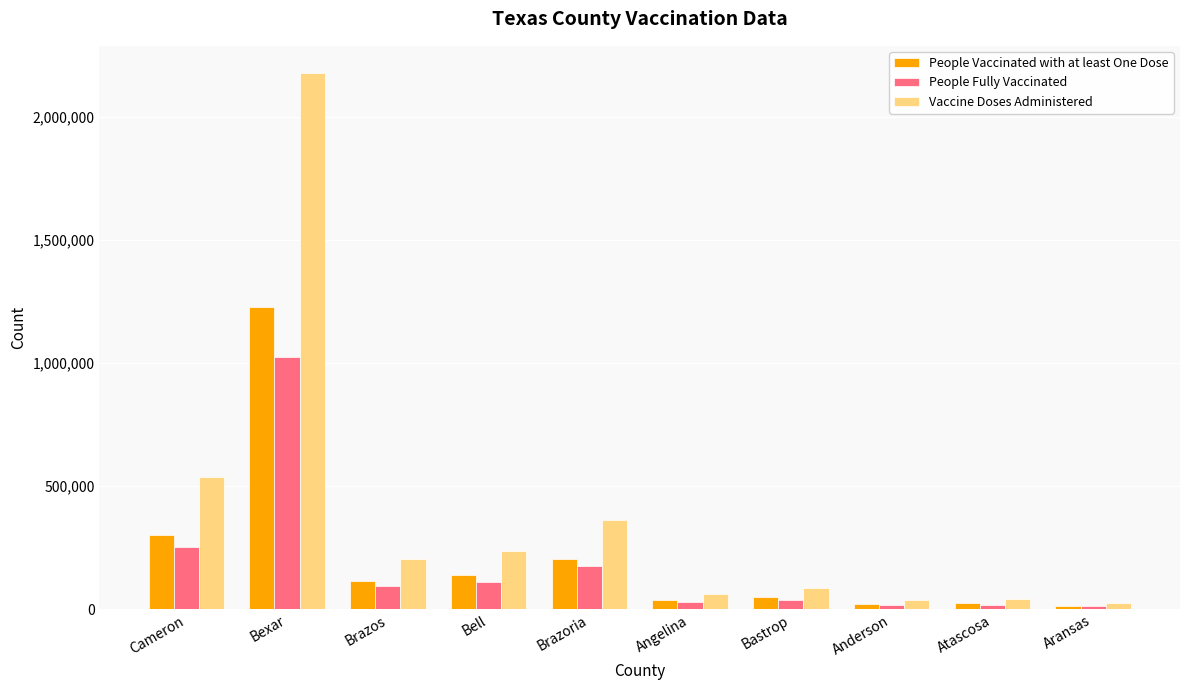

The value of People Vaccinated with at least One Dose at Brazos is 114045. True or false?

True